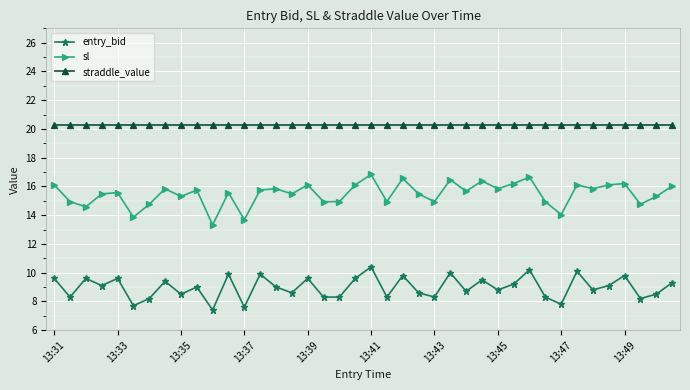

True or false: entry_bid and straddle_value intersect in this chart.

False